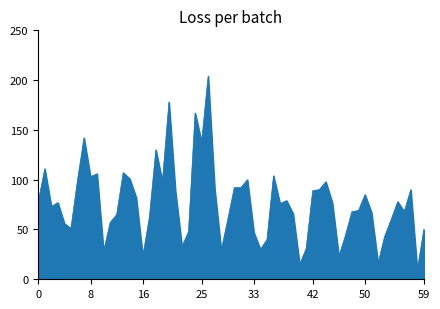

What is the greatest value displayed?

204